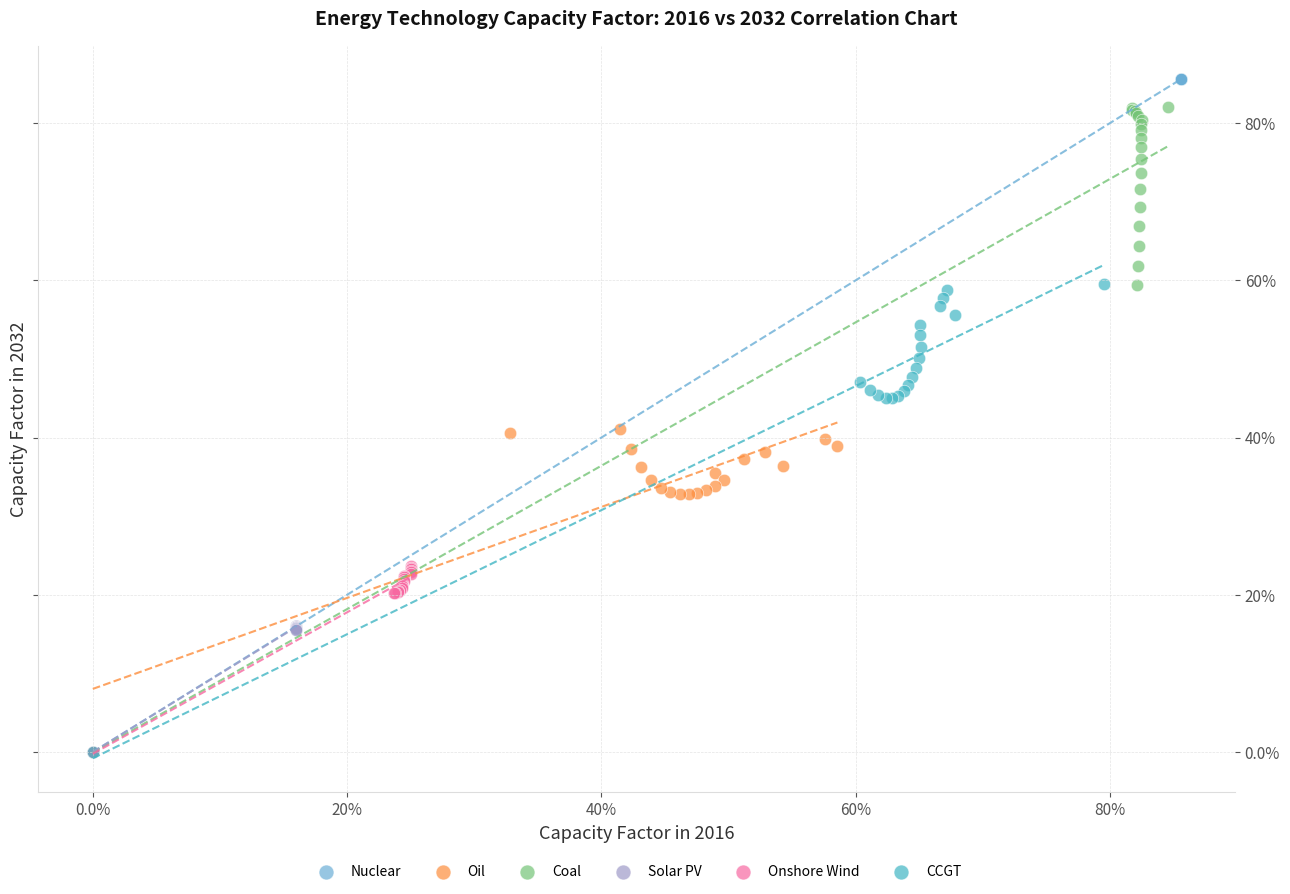

Which series reaches the maximum Y coordinate?

Nuclear